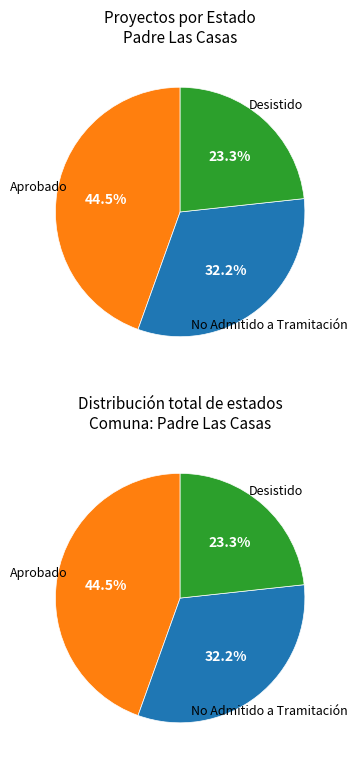

What percentage is the Desistido slice, to the nearest percent?

23%